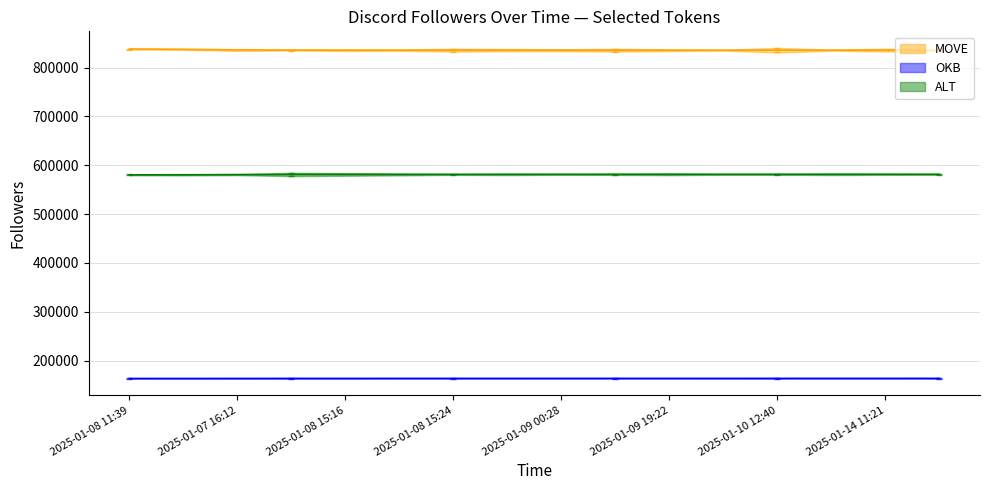

What are all the series names shown in the legend?

MOVE, OKB, ALT